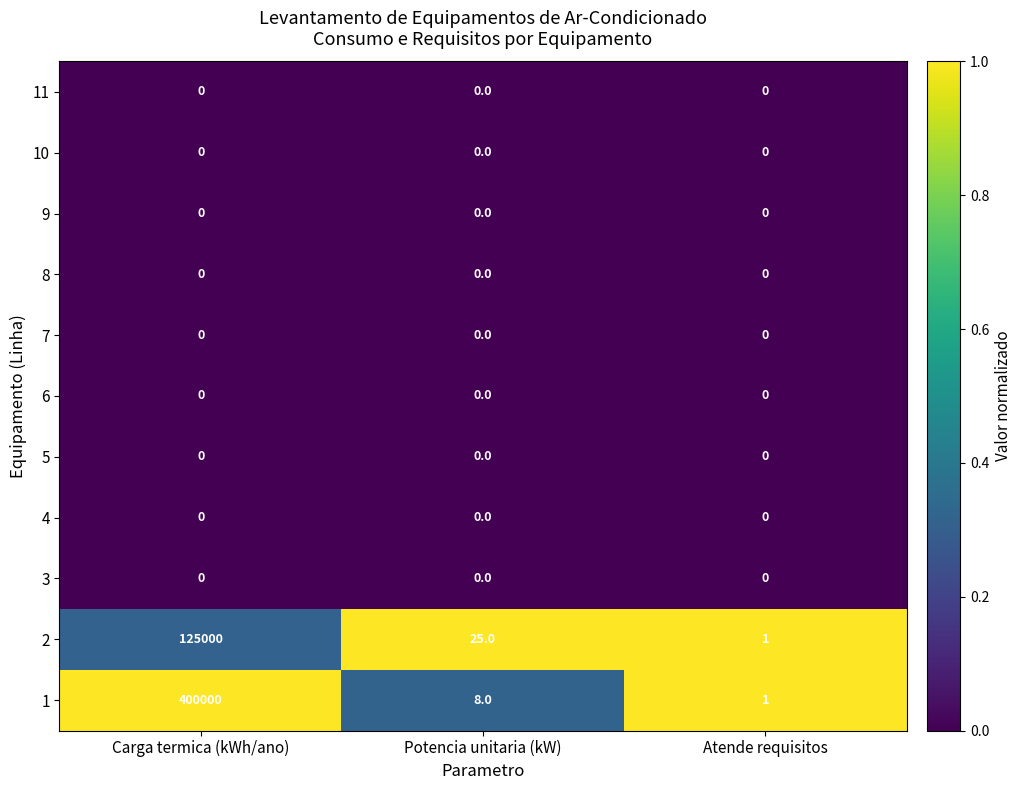

Which label corresponds to the largest value in the chart?

Carga termica (kWh/ano)